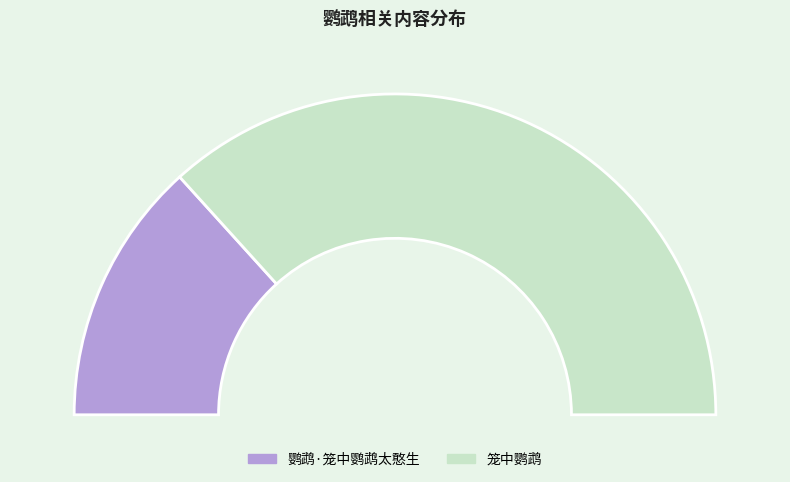

What percentage do 笼中鹦鹉 and 鹦鹉·笼中鹦鹉太憨生 together represent?

100.0%